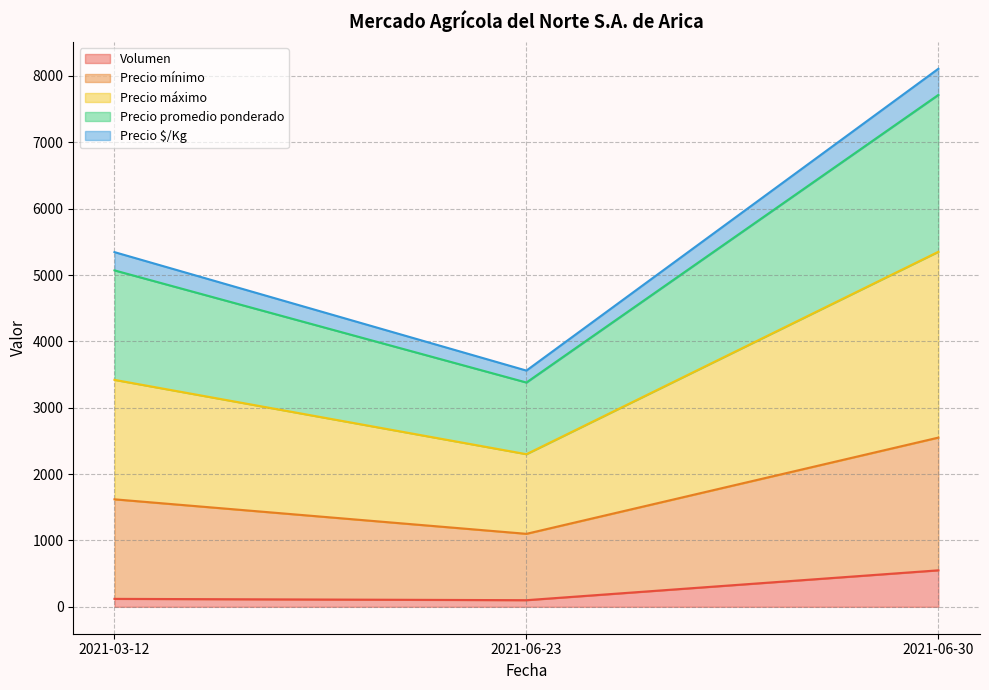

The value of Volumen at 2021-06-30 is 277. True or false?

False